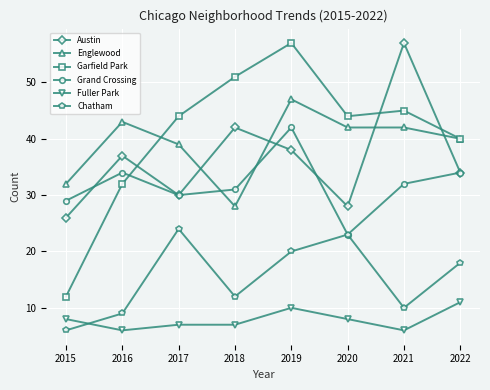

Where is the first local minimum for Austin?

2017